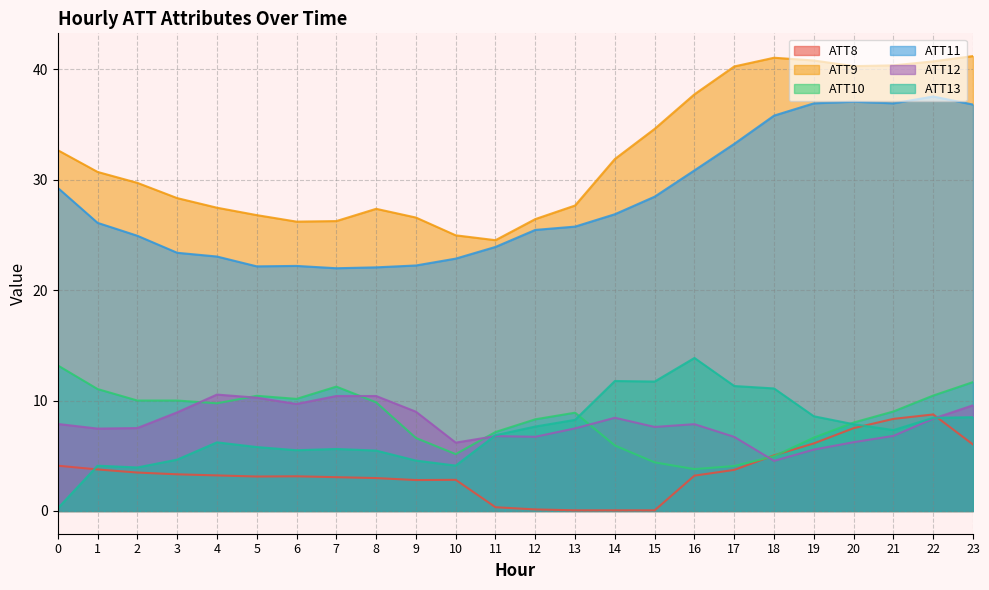

Reading right to left, extract all data points from this chart.

ATT8: 23=6.0	22=8.7	21=8.3	20=7.5	19=6.1	18=5.0	17=3.7	16=3.2	15=0.1	14=0.1	13=0.1	12=0.1	11=0.3	10=2.8	9=2.8	8=3.0	7=3.1	6=3.1	5=3.1	4=3.2	3=3.3	2=3.5	1=3.8	0=4.1
ATT9: 23=41.2	22=40.7	21=40.4	20=40.3	19=40.8	18=41.0	17=40.2	16=37.7	15=34.6	14=31.9	13=27.7	12=26.4	11=24.5	10=25.0	9=26.6	8=27.4	7=26.2	6=26.2	5=26.8	4=27.5	3=28.3	2=29.7	1=30.7	0=32.7
ATT10: 23=11.7	22=10.4	21=9.0	20=8.0	19=6.6	18=5.0	17=4.1	16=3.8	15=4.4	14=5.9	13=8.9	12=8.3	11=7.2	10=5.2	9=6.6	8=9.8	7=11.3	6=10.2	5=10.4	4=9.8	3=10.0	2=10.0	1=11.0	0=13.2
ATT11: 23=36.8	22=37.5	21=36.9	20=37.1	19=36.9	18=35.8	17=33.2	16=30.8	15=28.5	14=26.9	13=25.8	12=25.4	11=23.9	10=22.9	9=22.2	8=22.1	7=22.0	6=22.2	5=22.1	4=23.0	3=23.4	2=24.9	1=26.1	0=29.3
ATT12: 23=9.6	22=8.4	21=6.8	20=6.2	19=5.6	18=4.5	17=6.7	16=7.9	15=7.6	14=8.4	13=7.5	12=6.7	11=6.8	10=6.2	9=9.0	8=10.4	7=10.4	6=9.7	5=10.3	4=10.5	3=8.9	2=7.5	1=7.5	0=7.9
ATT13: 23=8.5	22=8.4	21=7.3	20=7.9	19=8.6	18=11.1	17=11.3	16=13.9	15=11.7	14=11.8	13=8.2	12=7.6	11=6.9	10=4.1	9=4.6	8=5.5	7=5.6	6=5.5	5=5.8	4=6.2	3=4.7	2=3.9	1=4.1	0=0.2